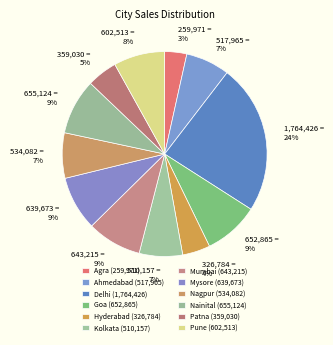

To the nearest percent, what percentage of the pie is Ahmedabad?

7%